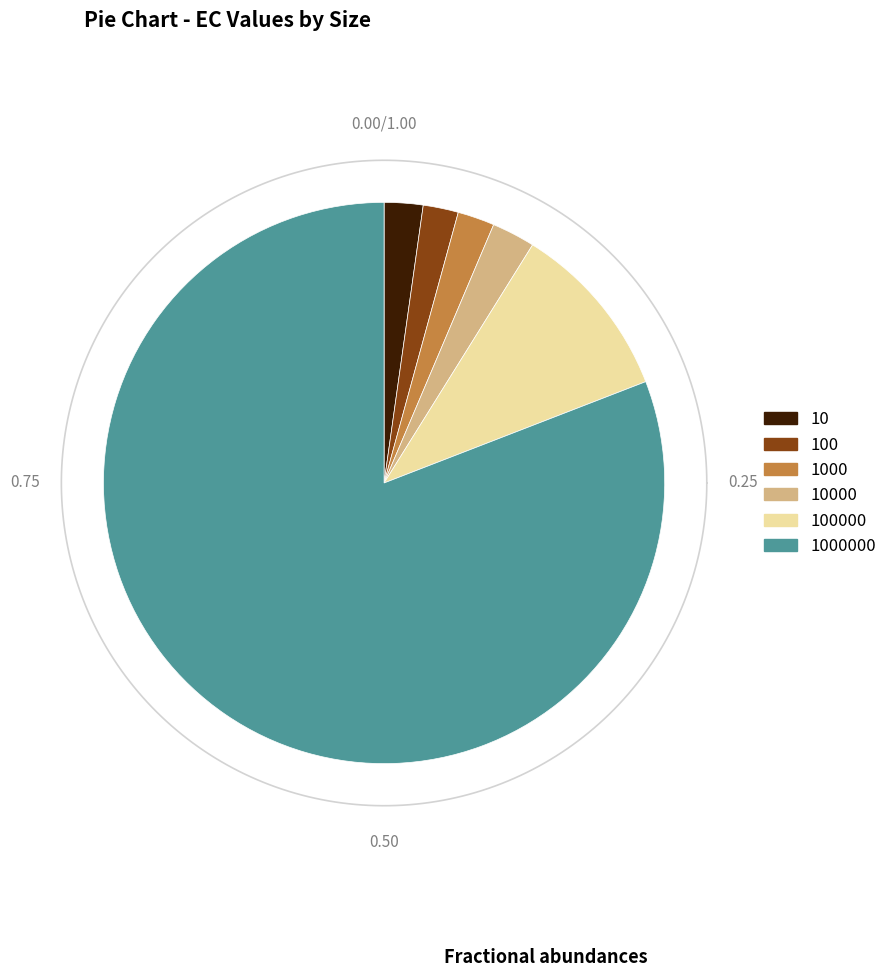

To the nearest percent, what is the difference between the largest and smallest slice percentages?

79%